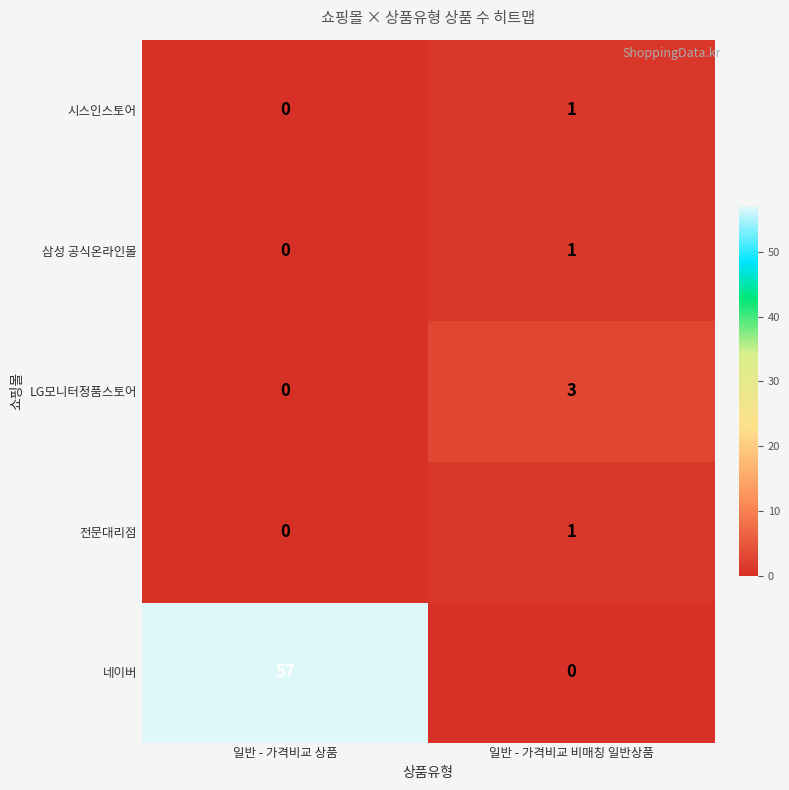

Which series has the widest spread of values?

네이버